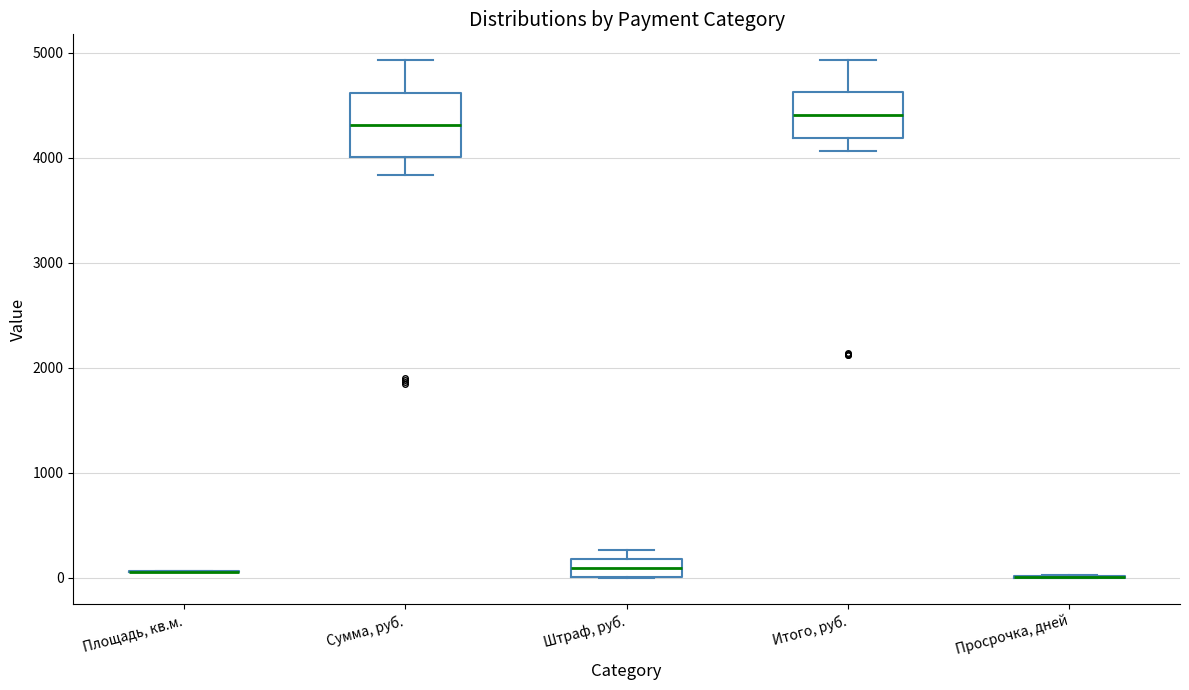

Reading left to right, read every box against the y-axis: the position of its median line, the range the box covers, and the ends of its whiskers. The values are not printed on the chart, so give them approximately, as read against the axis.

Площадь, кв.м.: box collapsed to a line at 100, whiskers 100 to 100
Сумма, руб.: median 4300, box 4000 to 4600, whiskers 3800 to 4900
Штраф, руб.: median 100, box 0 to 200, whiskers 0 to 300
Итого, руб.: median 4400, box 4200 to 4600, whiskers 4100 to 4900
Просрочка, дней: box collapsed to a line at 0, whiskers 0 to 0